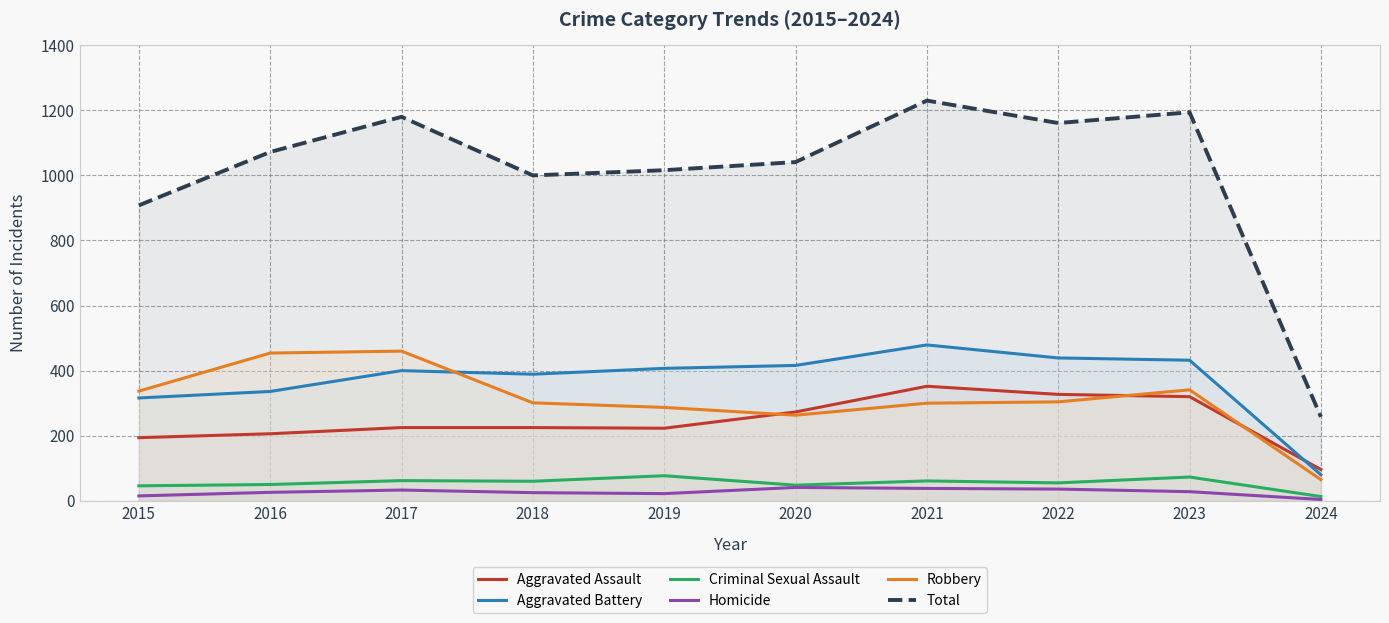

The value of Aggravated Battery at 2024 is 80. True or false?

True